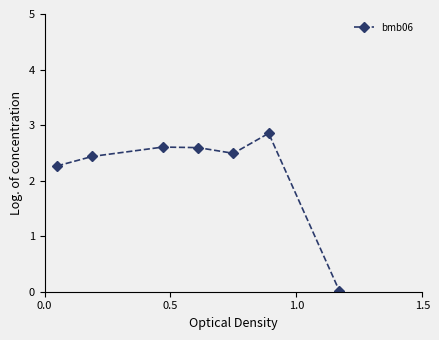

What is the maximum value shown in the chart?

2.9